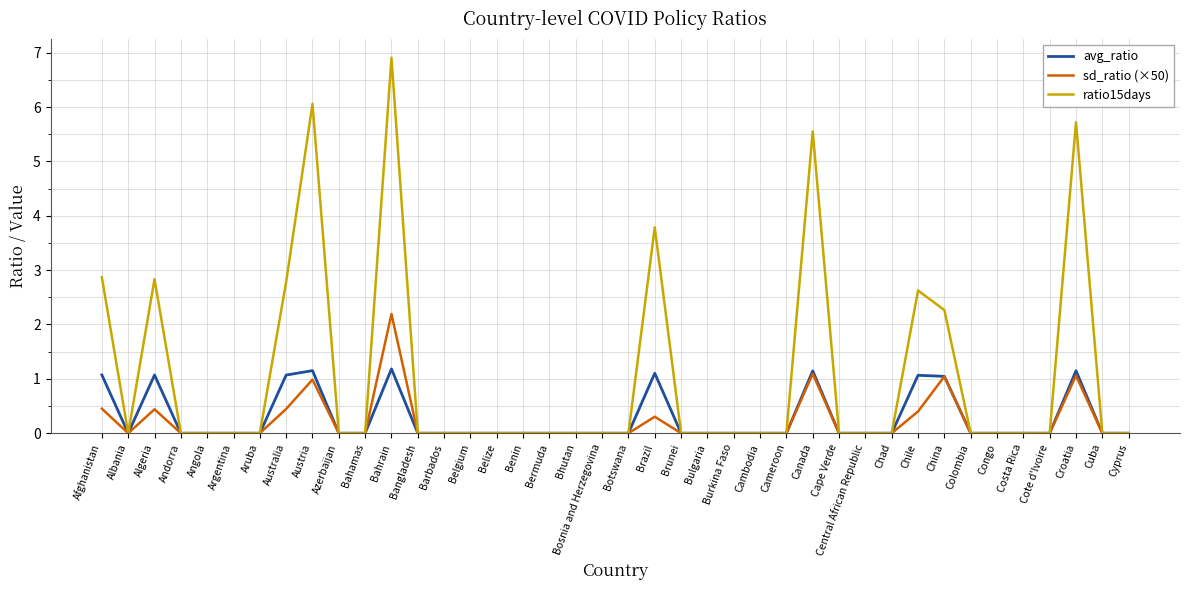

Rank the series at Croatia from lowest to highest value.

sd_ratio (×50), avg_ratio, ratio15days